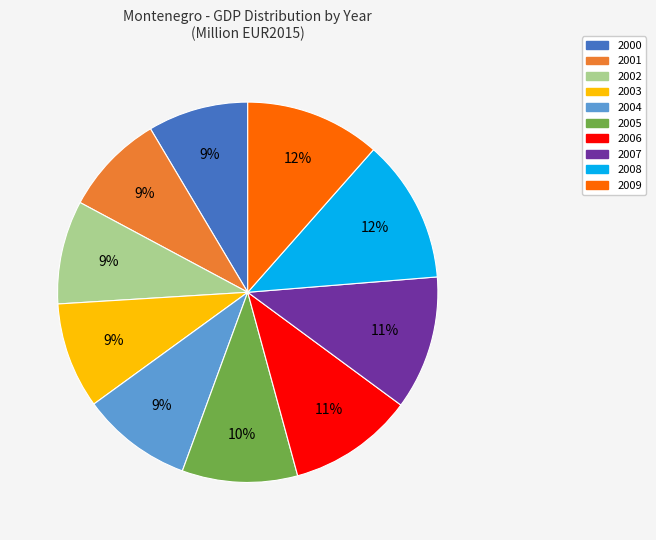

Count the number of slices in the pie.

10